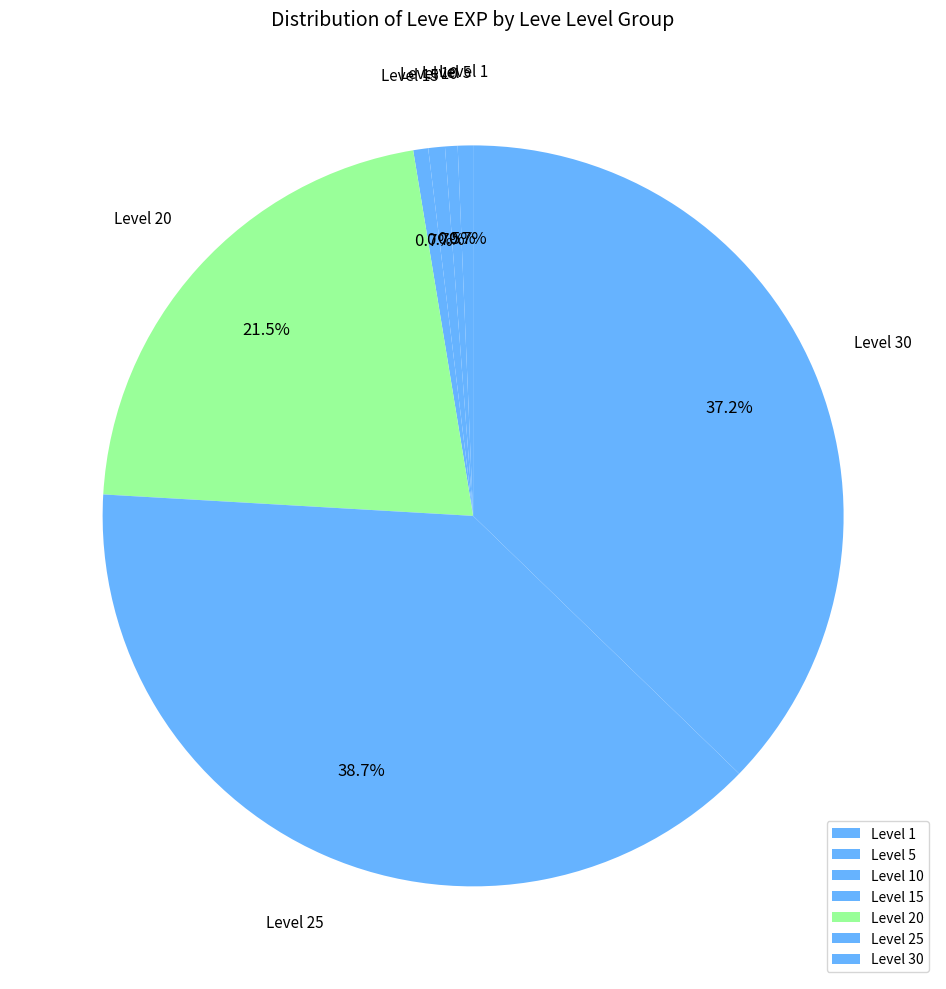

How many slices are in this pie chart?

7